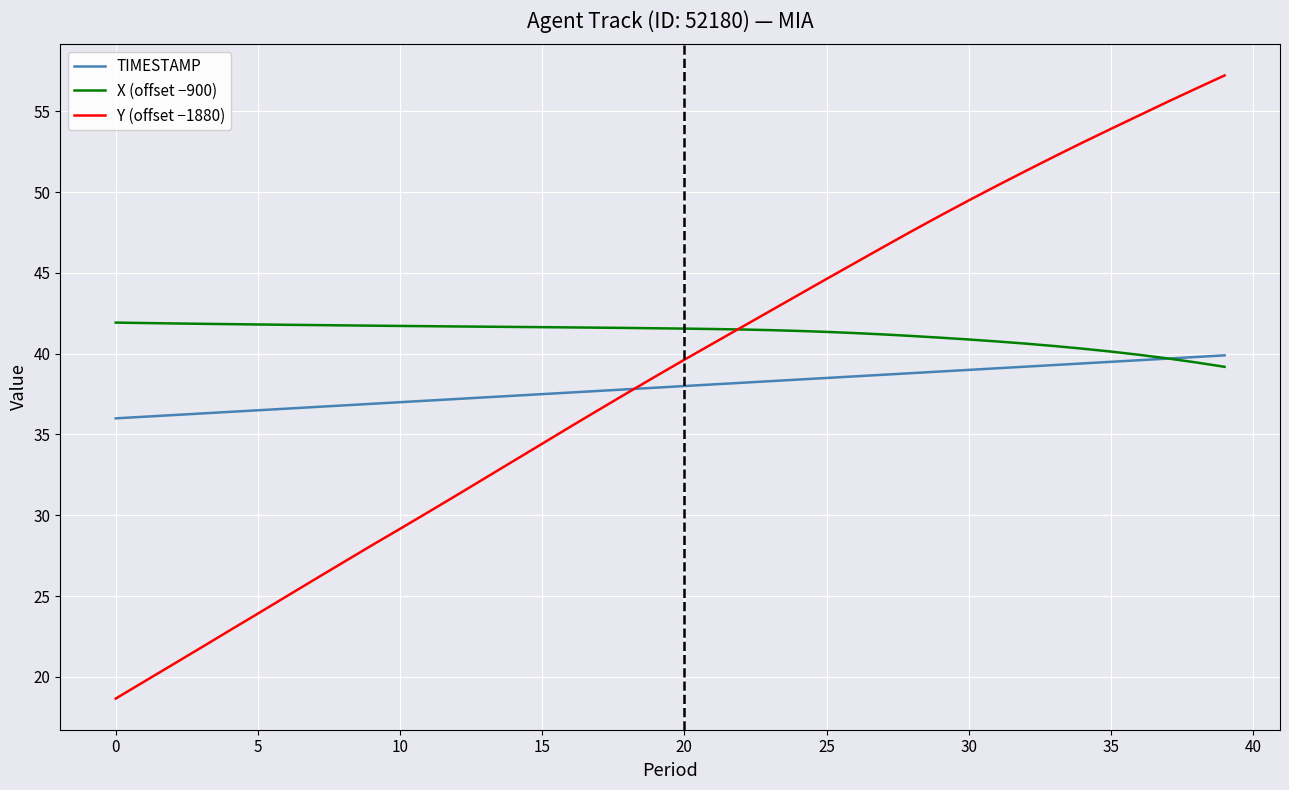

Which series has the widest spread of values?

Y (offset −1880)